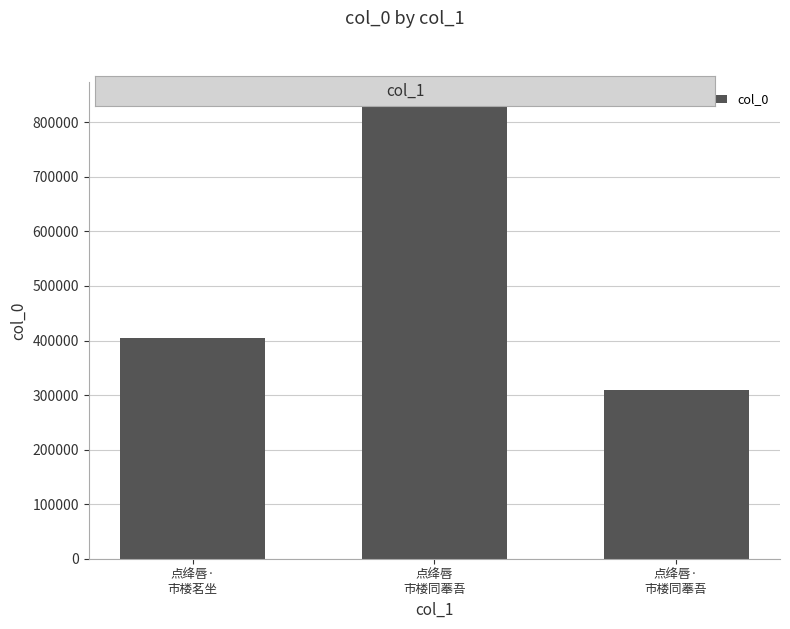

List the labels in order of value, smallest first.

点绛唇·
市楼同菶吾, 点绛唇·
市楼茗坐, 点绛唇
市楼同菶吾